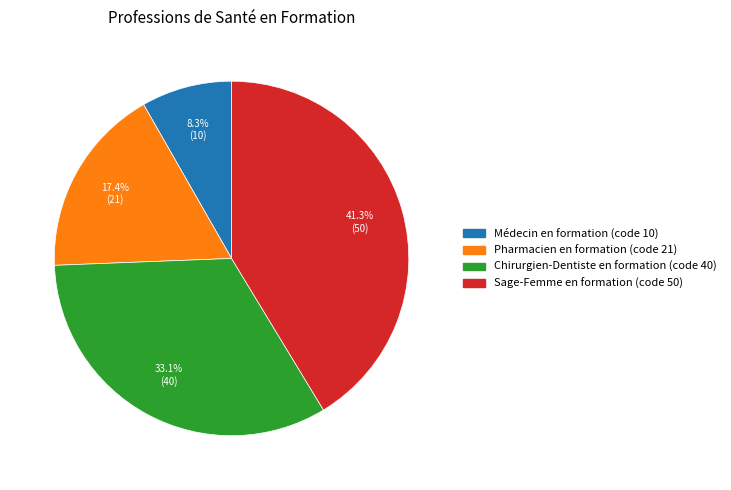

What is the smallest slice in the pie chart?

Médecin en formation